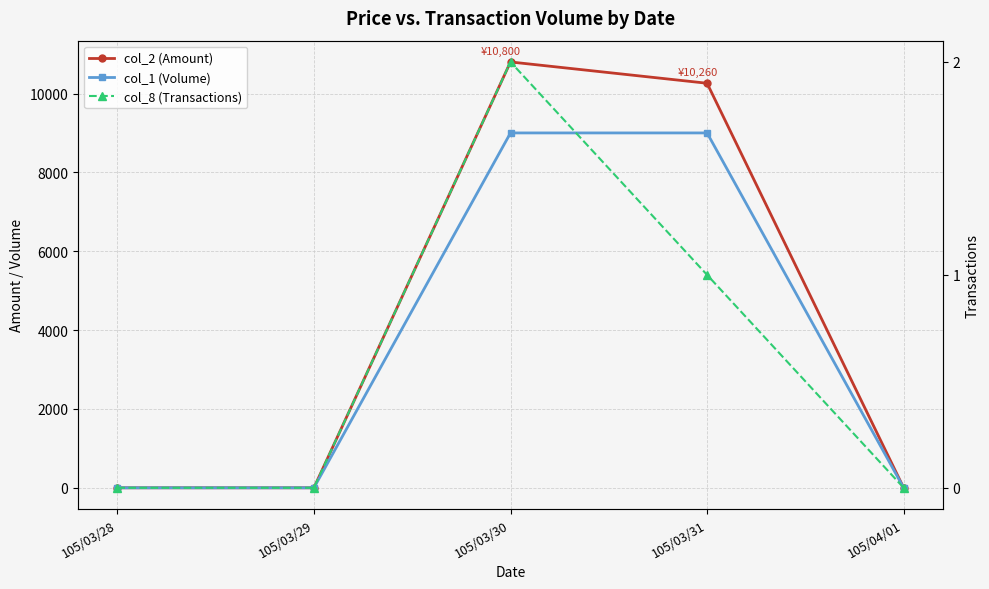

True or false: col_8 (Transactions) and col_2 (Amount) intersect in this chart.

False